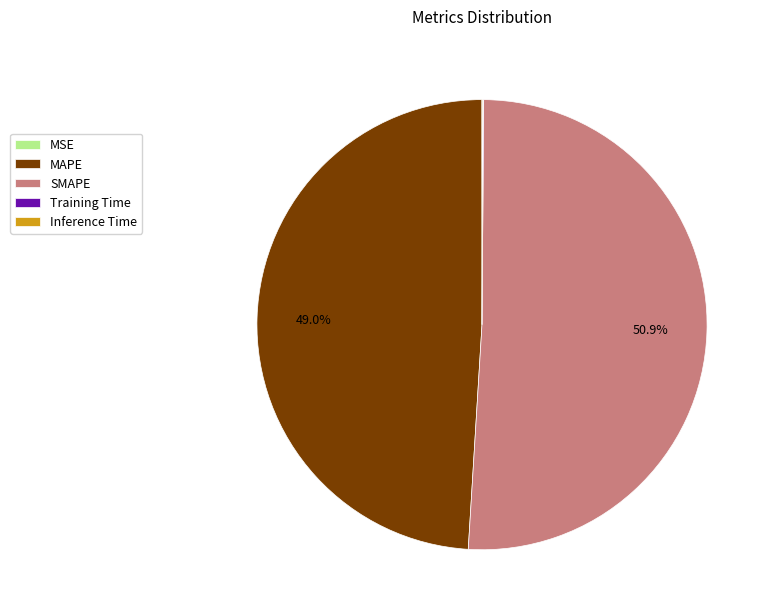

Which category has the biggest portion of the pie?

SMAPE